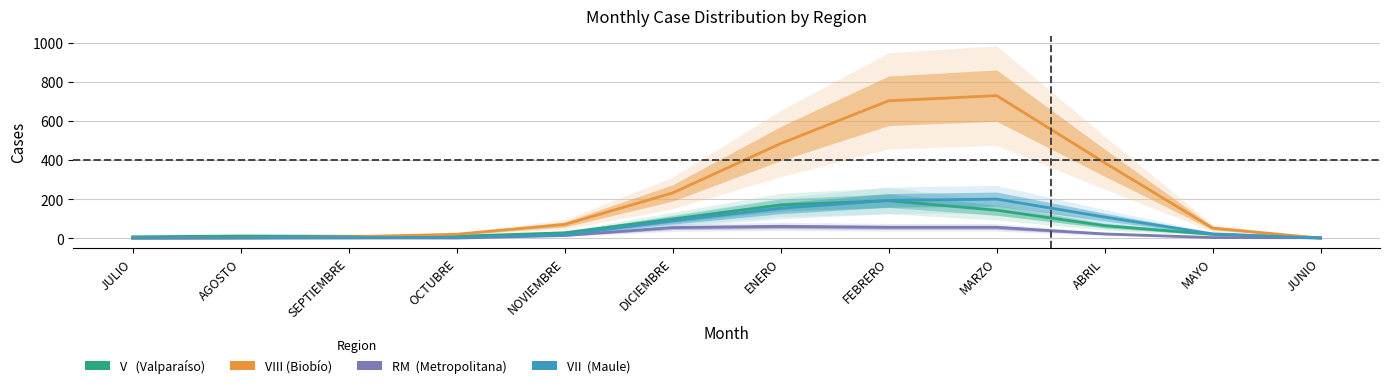

At which label is VII closest to 100?

ABRIL